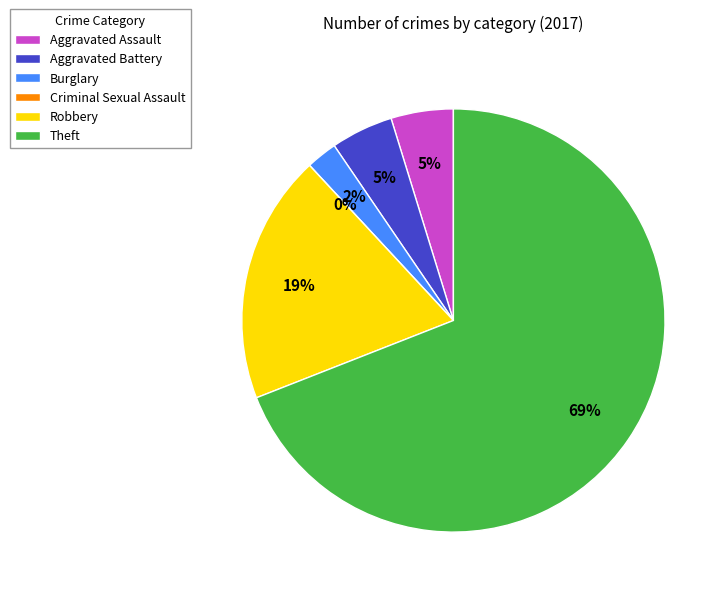

Is it true that Theft is 57% of the pie?

False